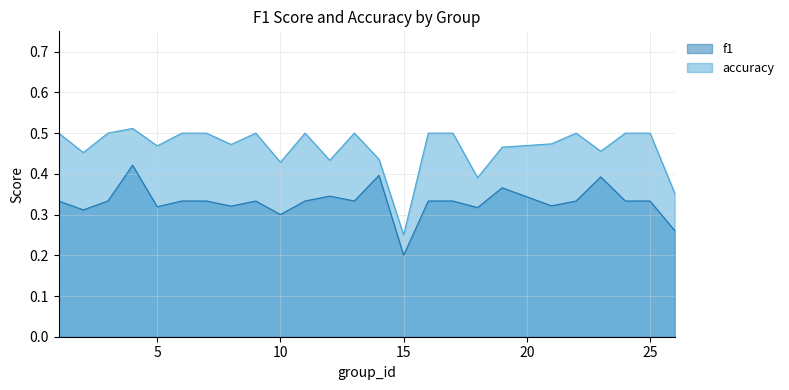

True or false: accuracy and f1 cross at least once.

False